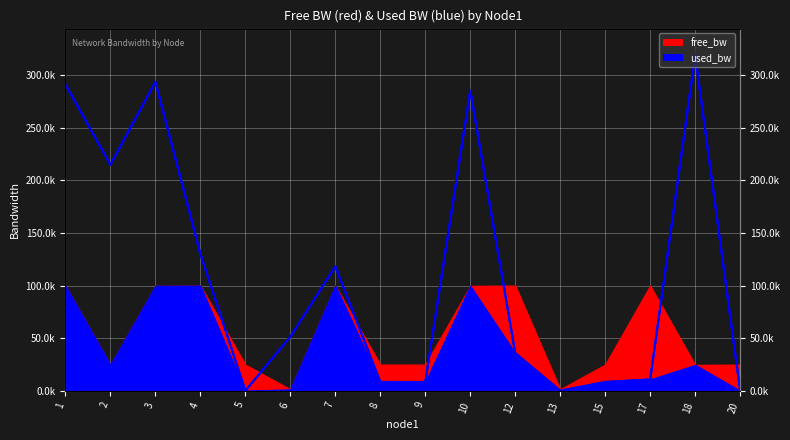

How many points are lower than both their immediate neighbors (excluding endpoints)?

4